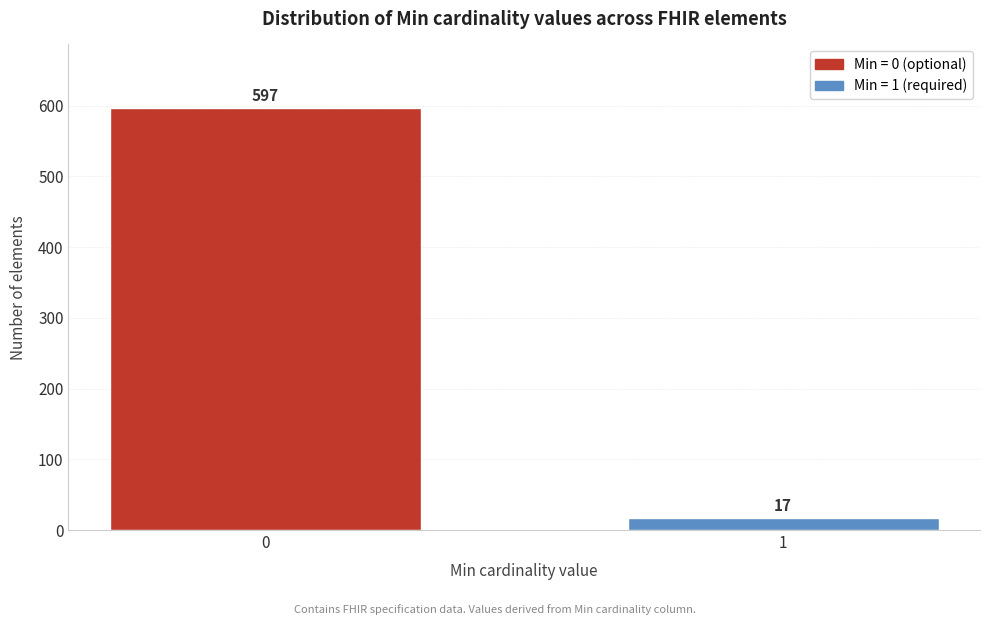

Reading right to left, transcribe all the data shown in this chart.

17	597